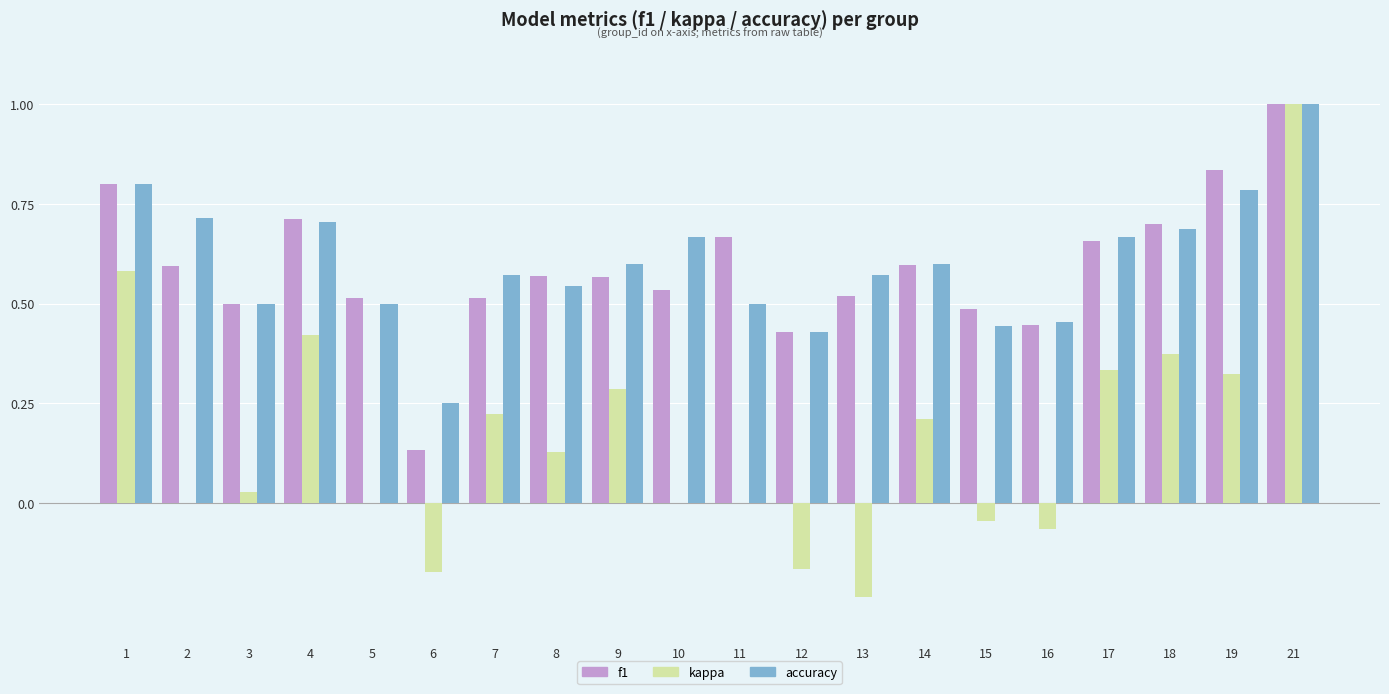

At which category is the sum across all series the highest?

21